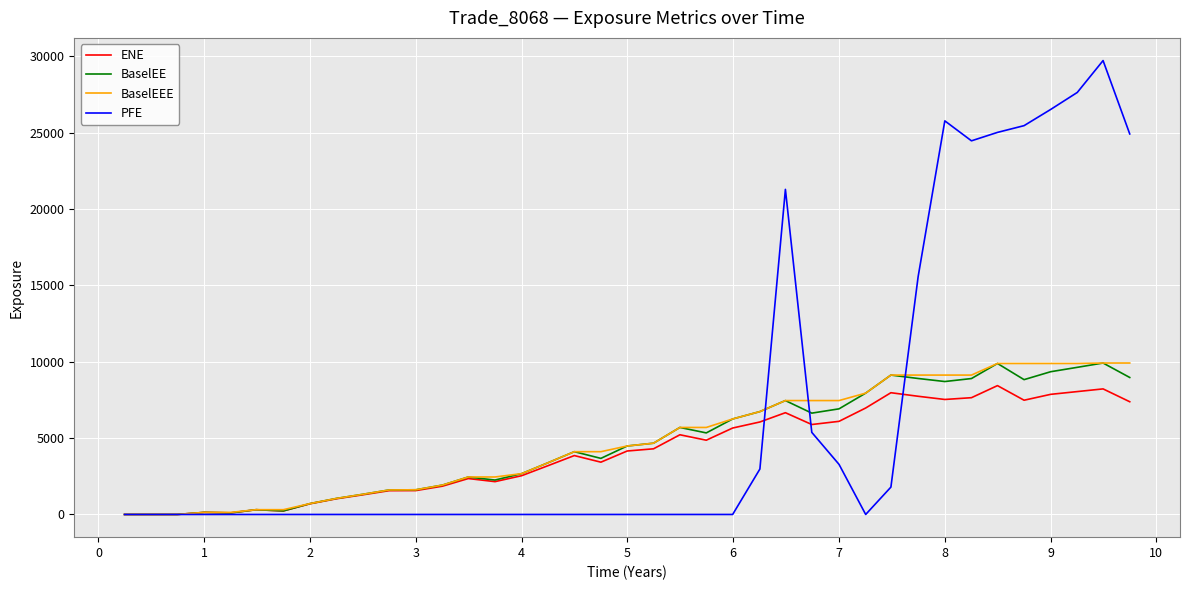

What are all the series names shown in the legend?

ENE, BaselEE, BaselEEE, PFE